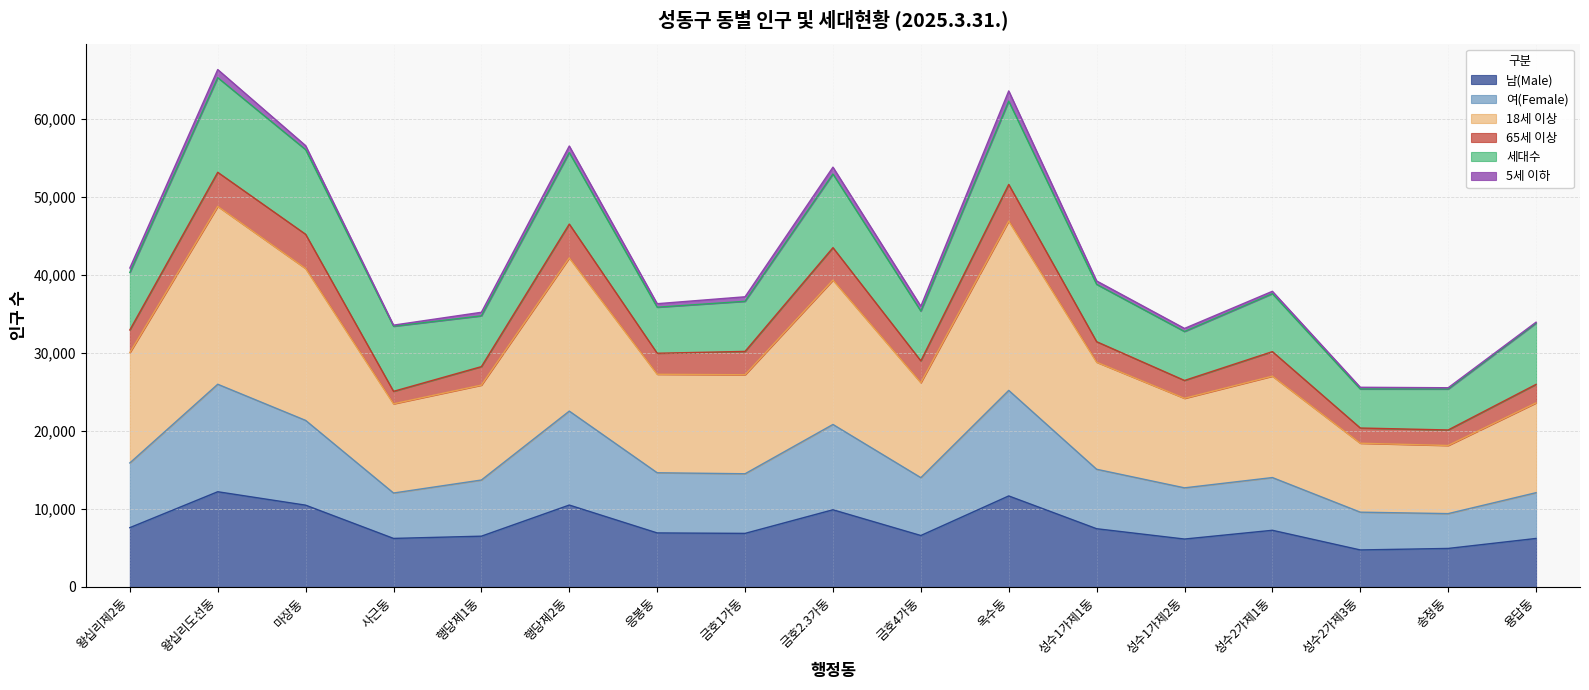

At which category is the sum across all series the highest?

왕십리도선동